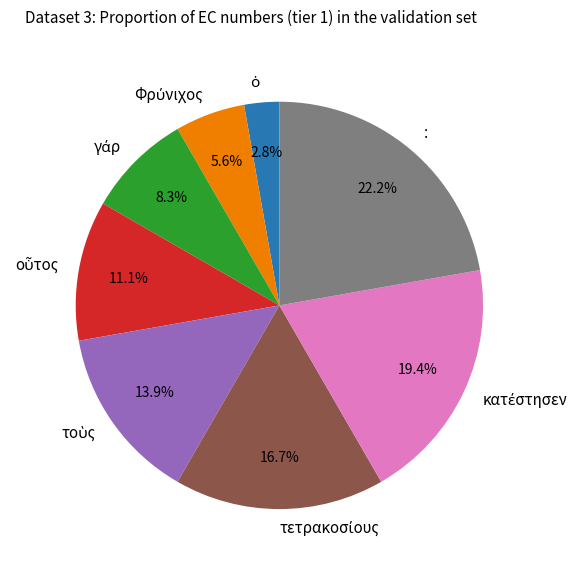

Which slice is the largest?

: